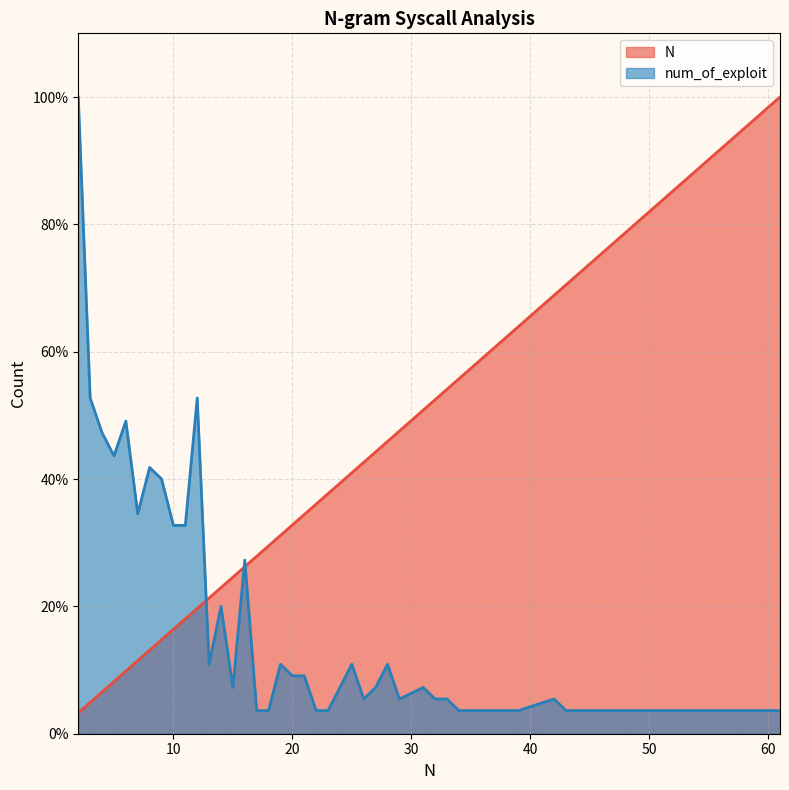

Between 24 and 15, which is larger?

24